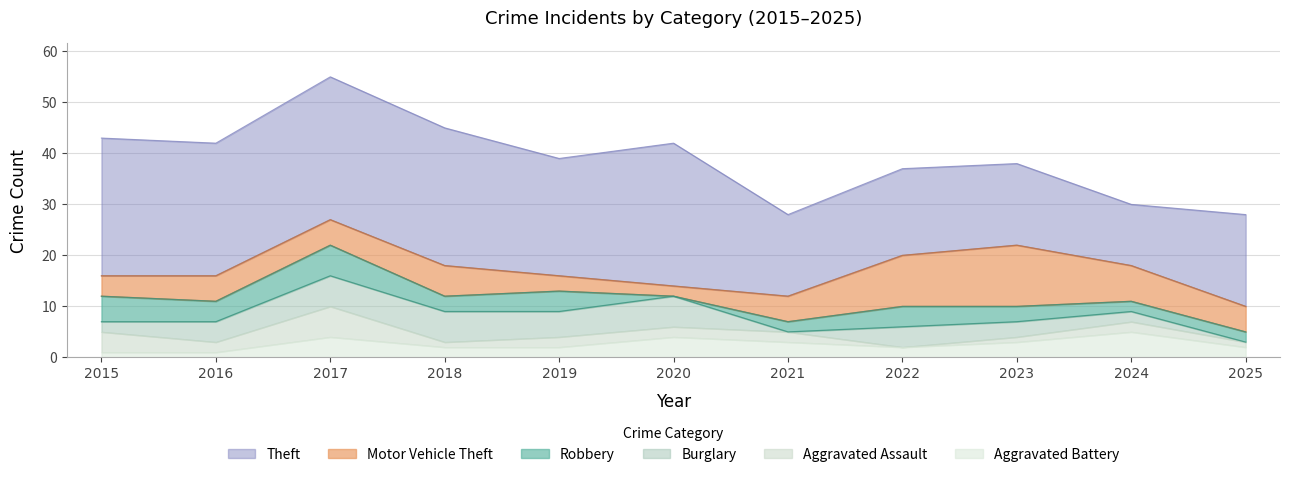

True or false: Robbery and Theft cross at least once.

False